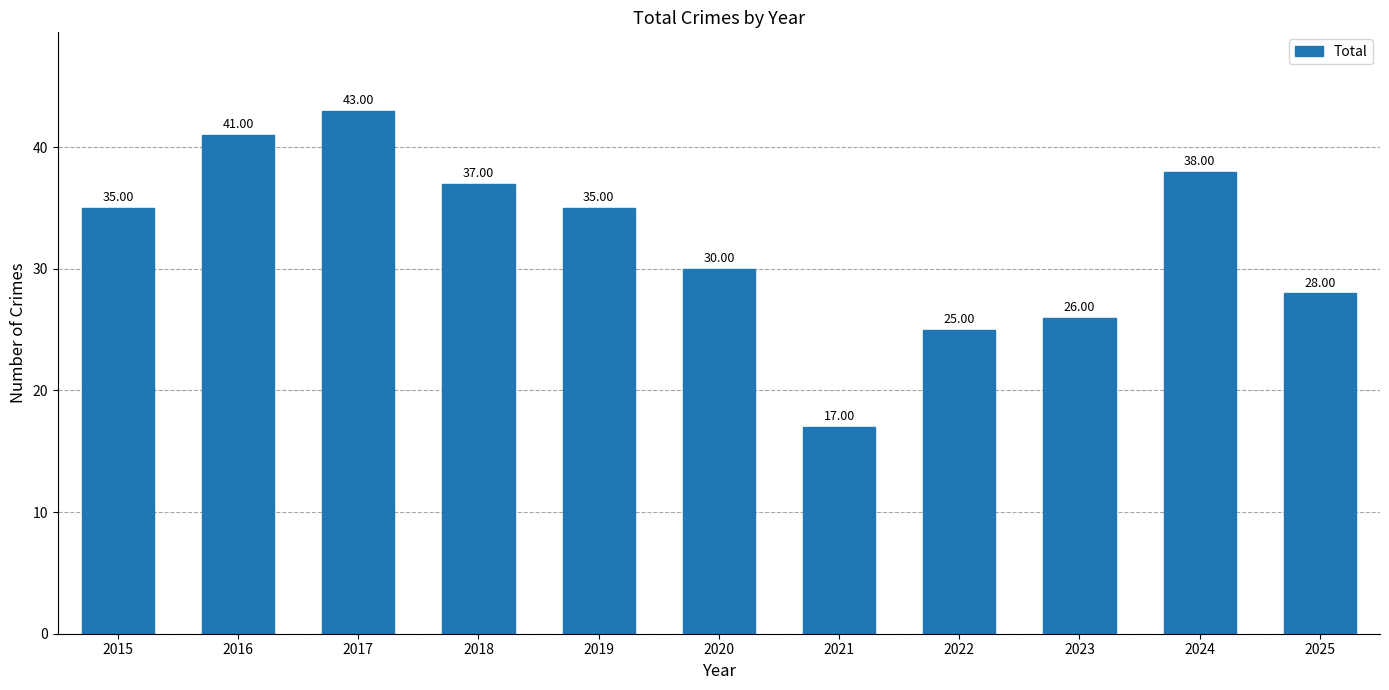

What is the smallest value displayed?

17